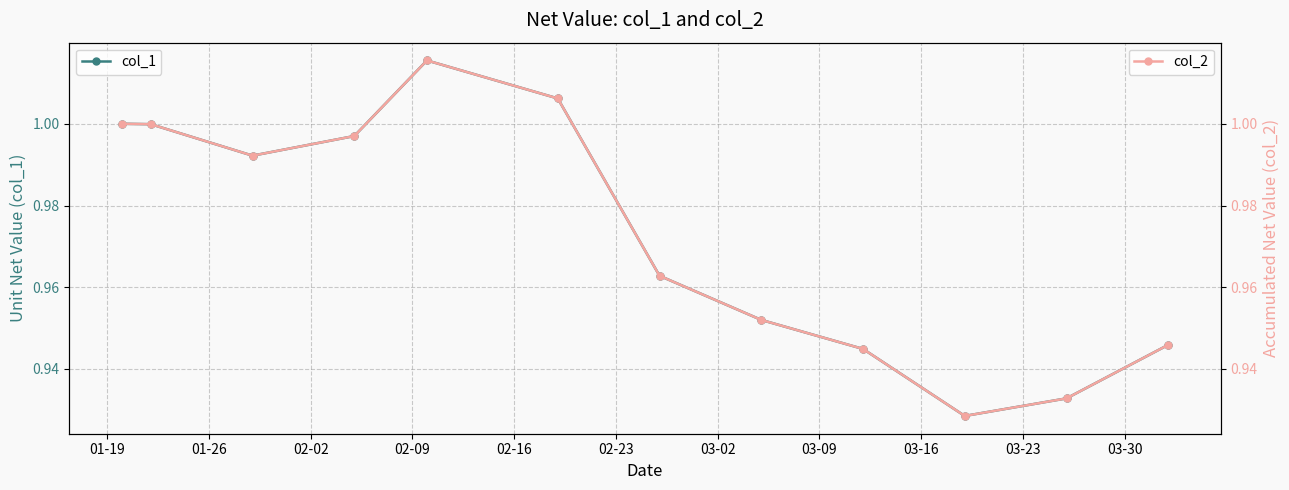

Is this an area chart (filled region under the line)?

No